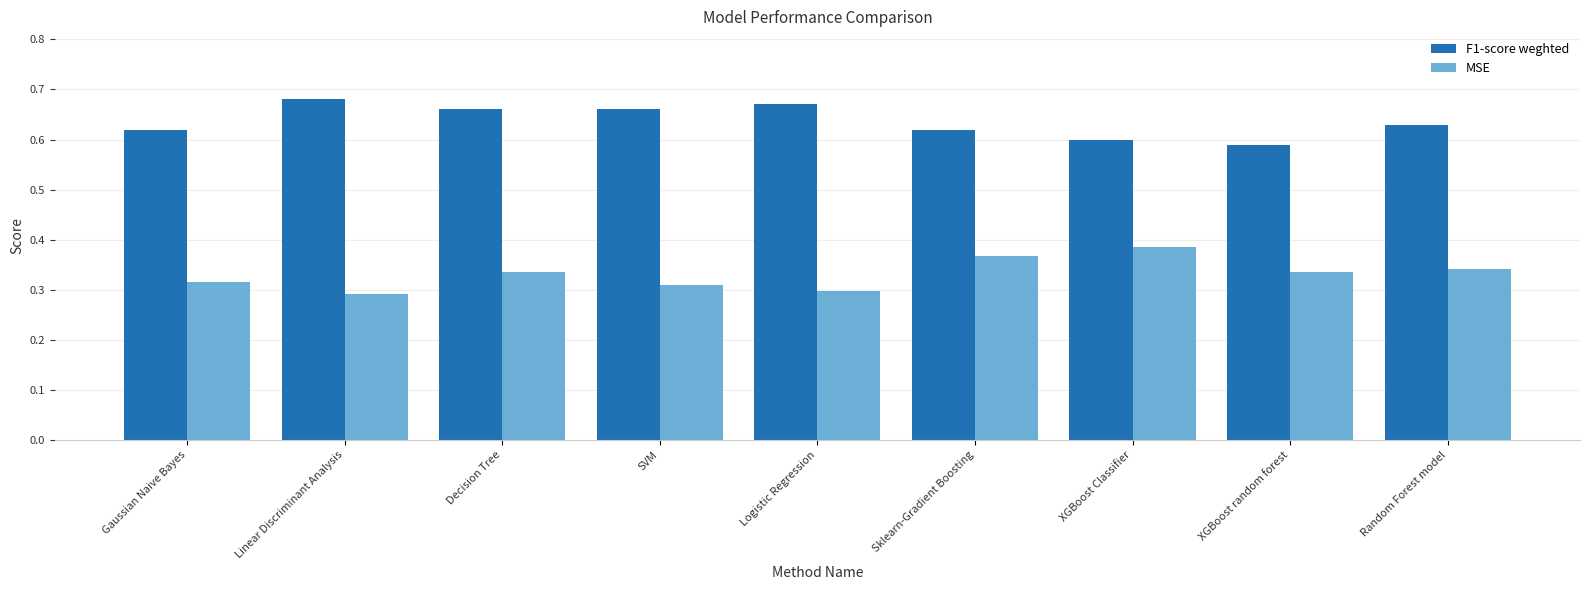

True or false: F1-score weghted has a value of 0.4 at Linear Discriminant Analysis.

False